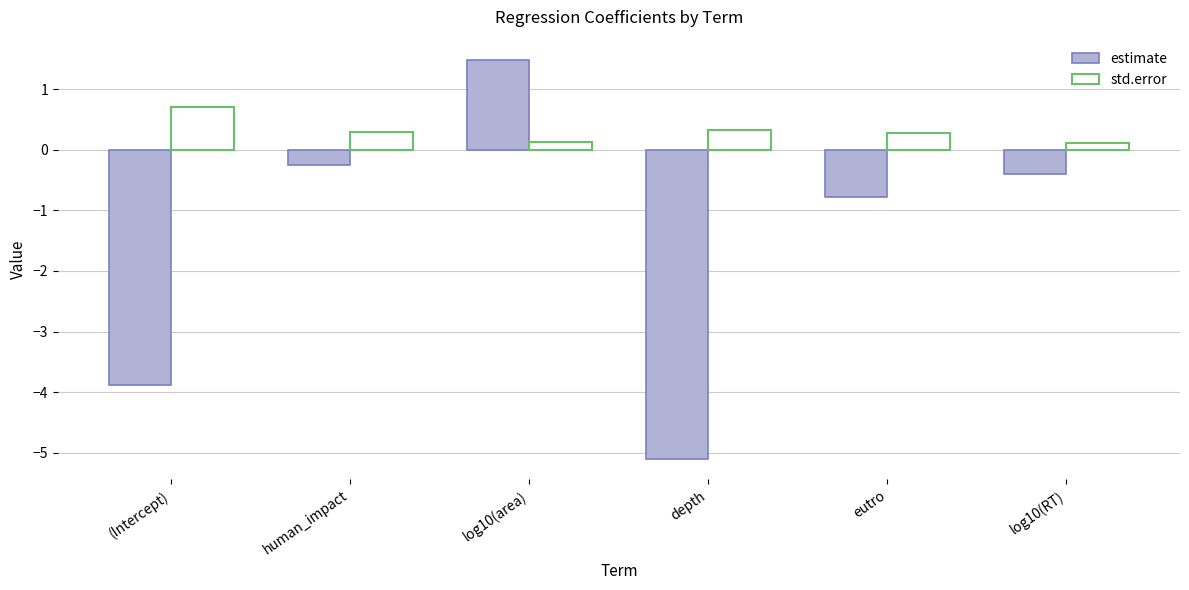

What position from the right is depth?

3